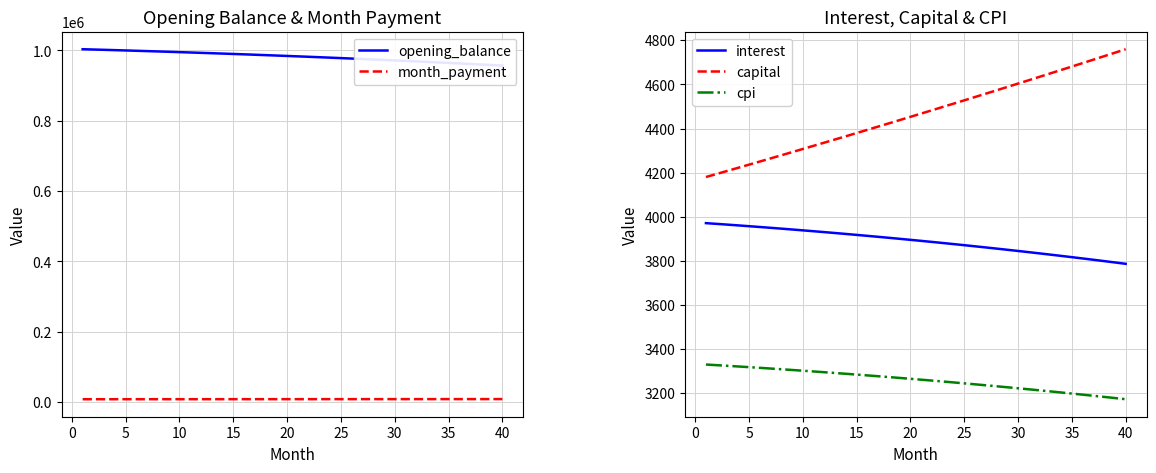

True or false: cpi and capital cross at least once.

False